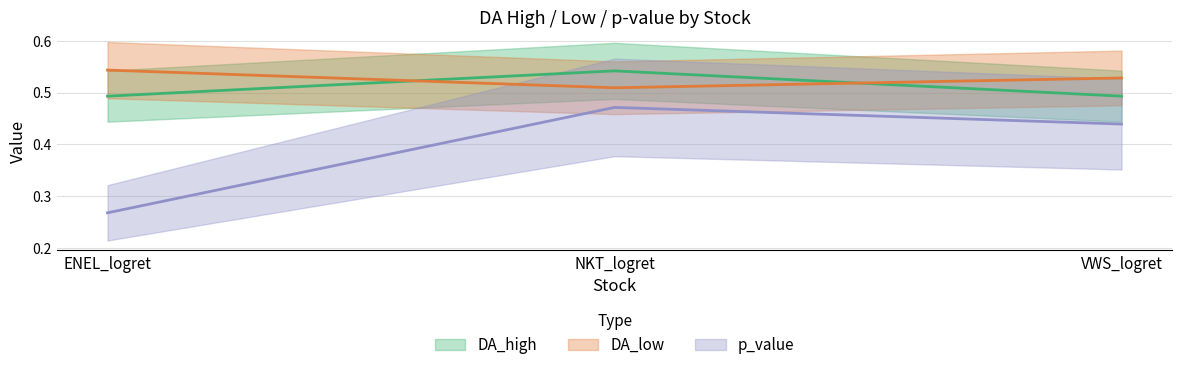

Count the DA_high values in the range 0 to 1.

3